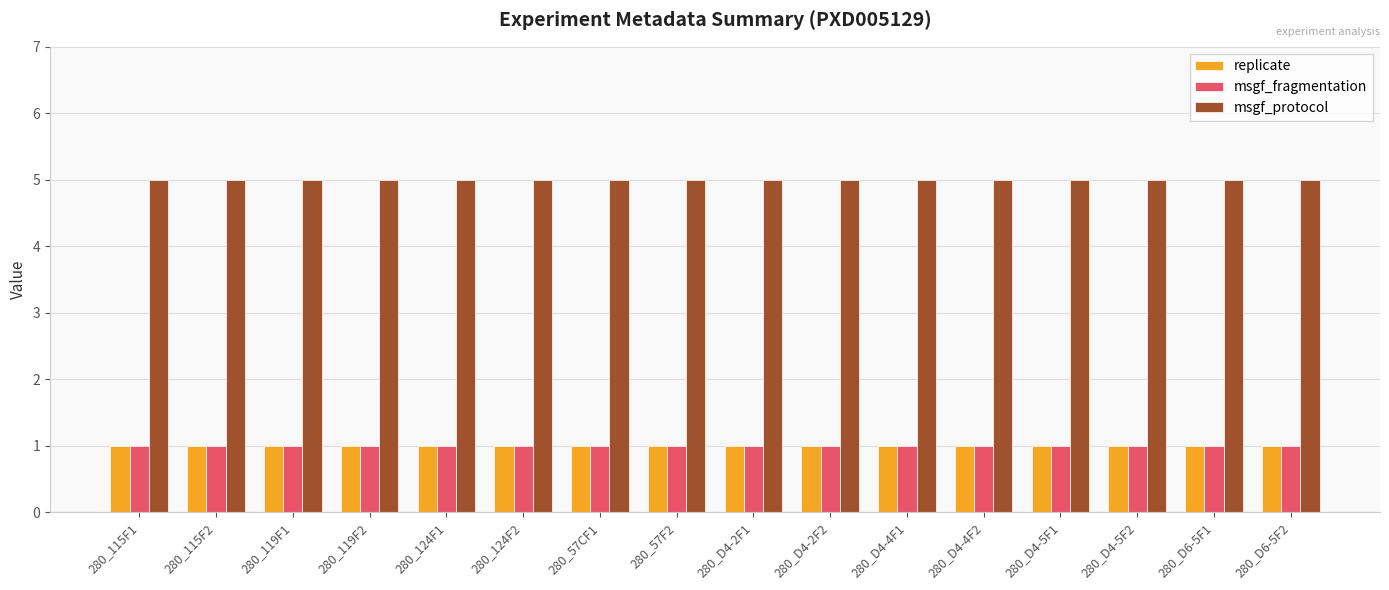

How many bars are there in each group?

3